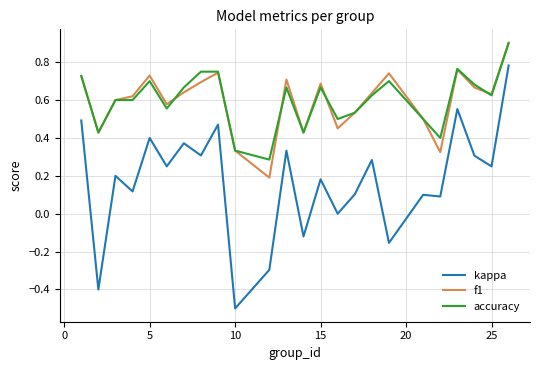

What is the smallest value displayed?

-0.5